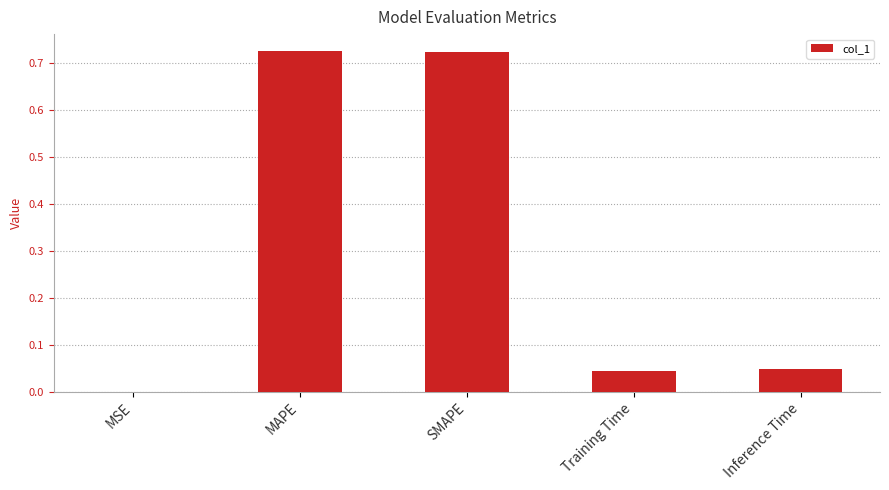

Where is the data nearest to the value 0?

MSE